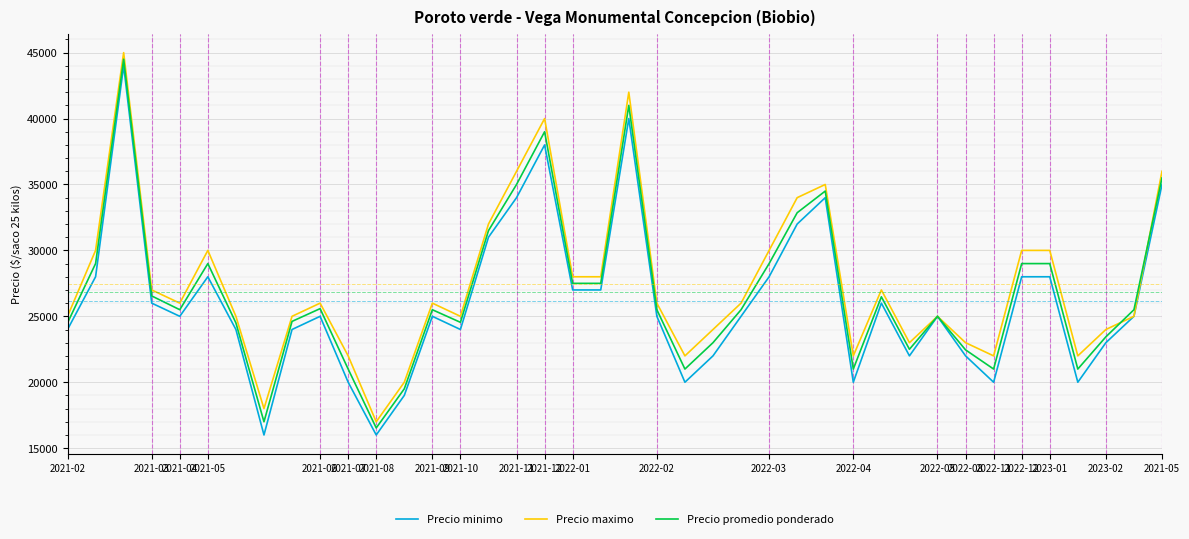

How many values in the Precio minimo series are below 25000?

16